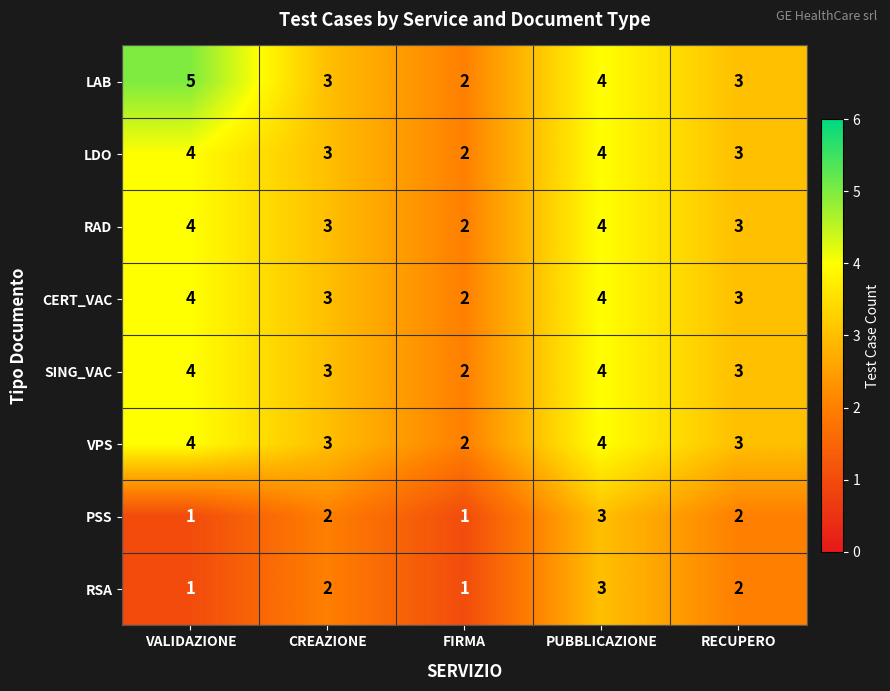

What is the sum of the VPS values at VALIDAZIONE and FIRMA?

6